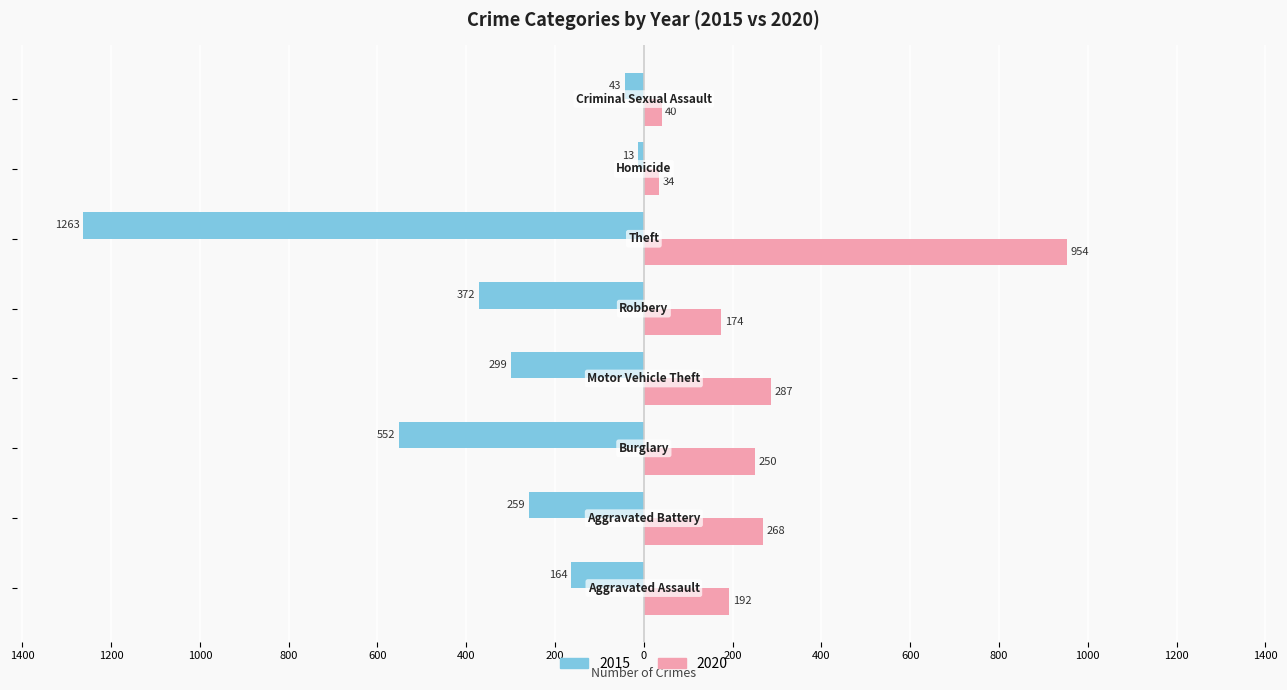

What are all the series names shown in the legend?

2015, 2020